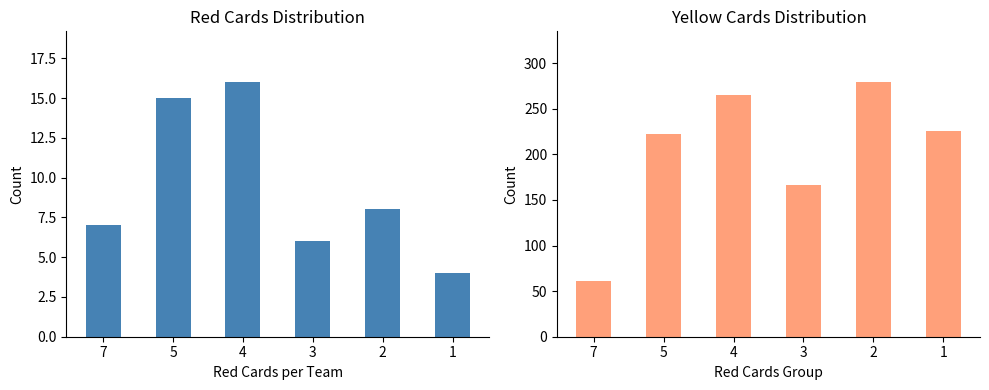

Is it true that Red Cards equals 3 at 2?

False